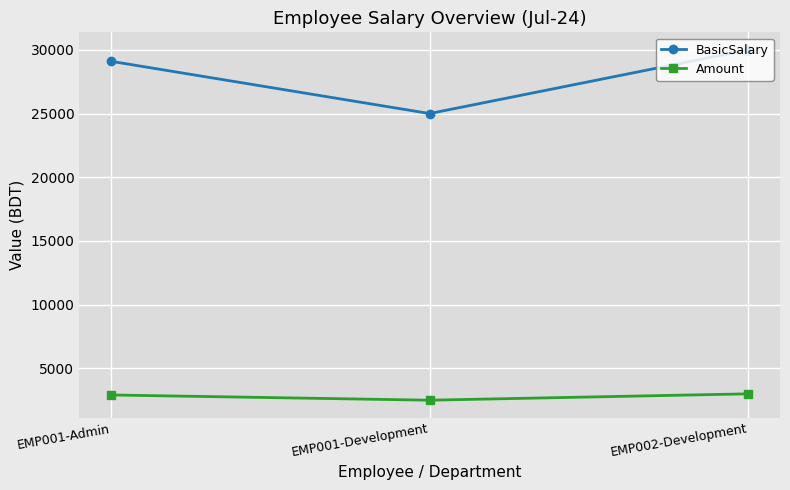

Which category has the lowest value across all series?

EMP001-Development